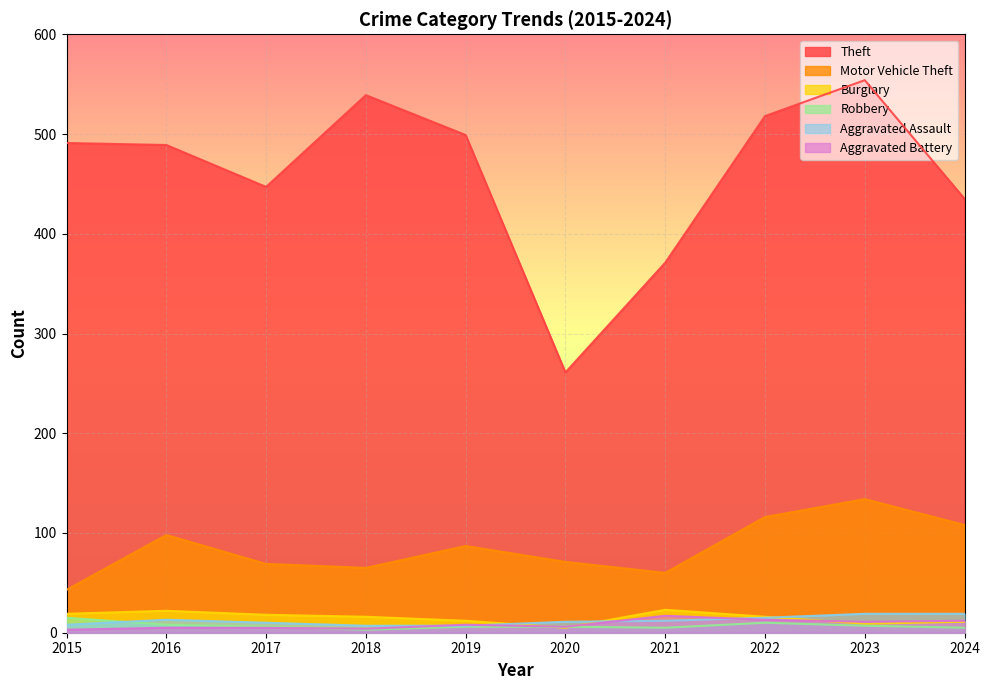

List the labels in order of Aggravated Battery value, smallest first.

2015, 2018, 2016, 2017, 2020, 2019, 2023, 2024, 2022, 2021